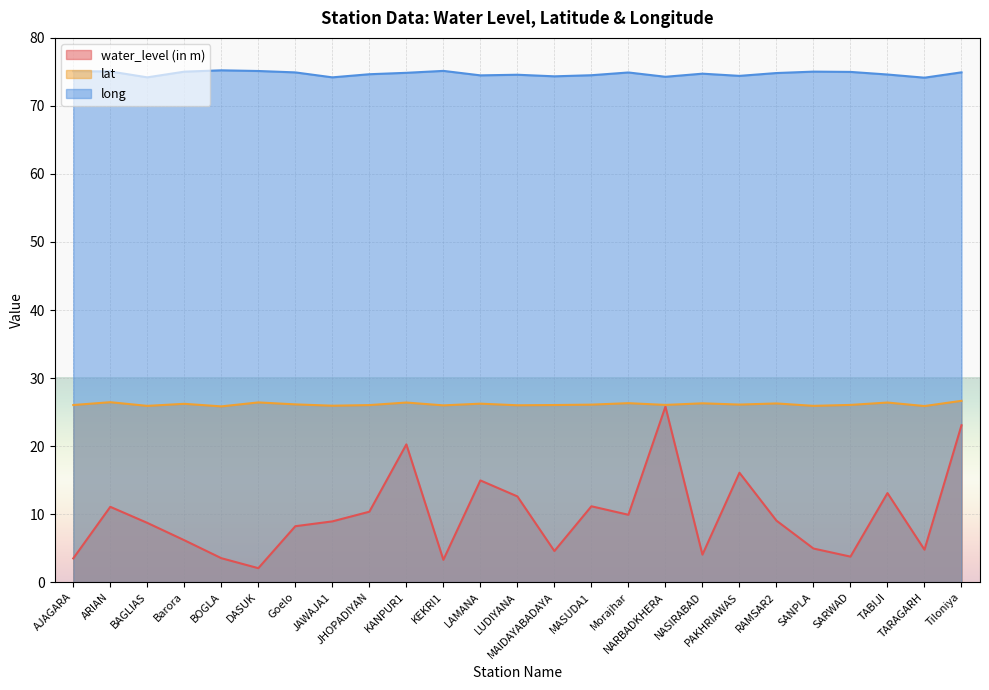

Reading left to right, what are all the values shown in this chart?

water_level (in m): 3.5	11.1	8.7	6.2	3.5	2.0	8.2	8.9	10.3	20.2	3.3	14.9	12.6	4.6	11.2	9.9	25.8	4.0	16.1	9.0	4.9	3.8	13.1	4.8	23.1
lat: 26.0	26.4	25.9	26.2	25.8	26.4	26.1	25.9	26.0	26.4	26.0	26.2	26.0	26.0	26.1	26.3	26.1	26.3	26.1	26.3	25.9	26.1	26.4	25.9	26.7
long: 75.1	75.1	74.2	75.0	75.2	75.1	74.9	74.2	74.7	74.9	75.2	74.5	74.6	74.3	74.5	74.9	74.3	74.7	74.4	74.8	75.0	75.0	74.6	74.2	74.9